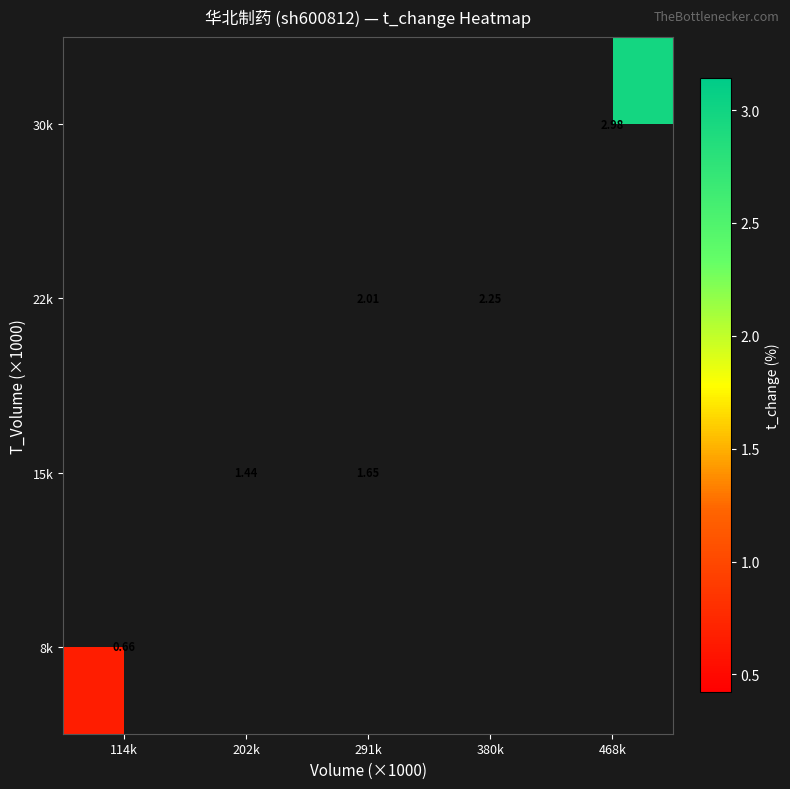

How many data points does each series have?

5